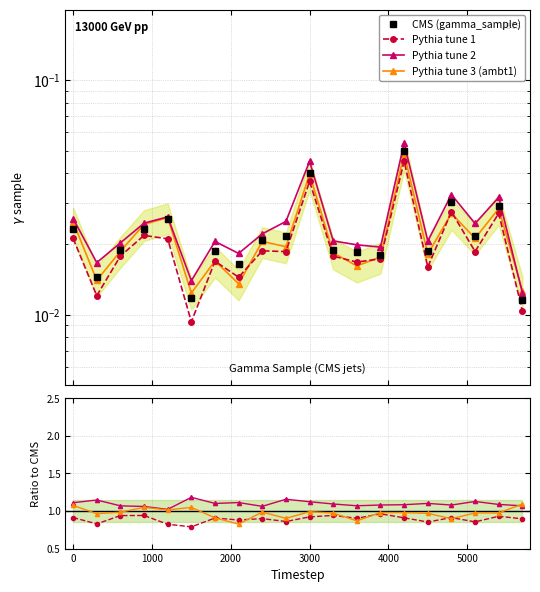

The gamma scaled series shows 0.0 at 4000. True or false?

False